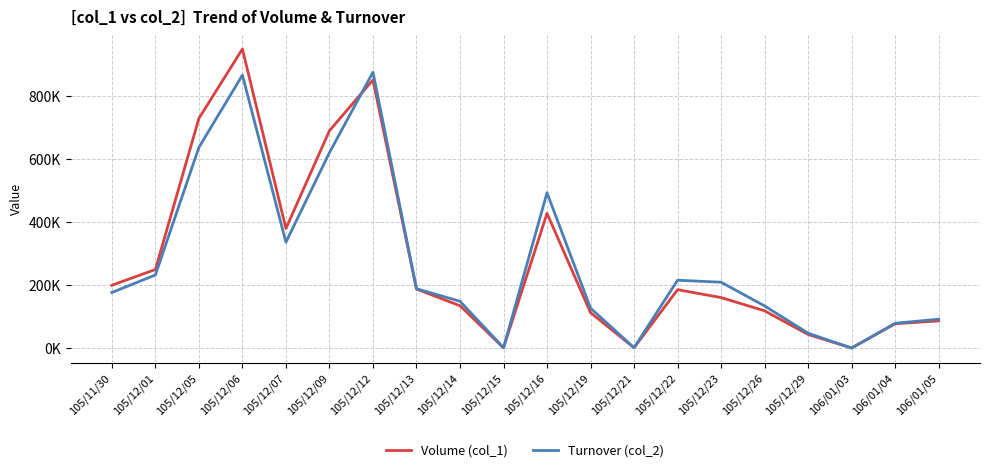

How many intersections are there between Volume (col_1) and Turnover (col_2)?

3